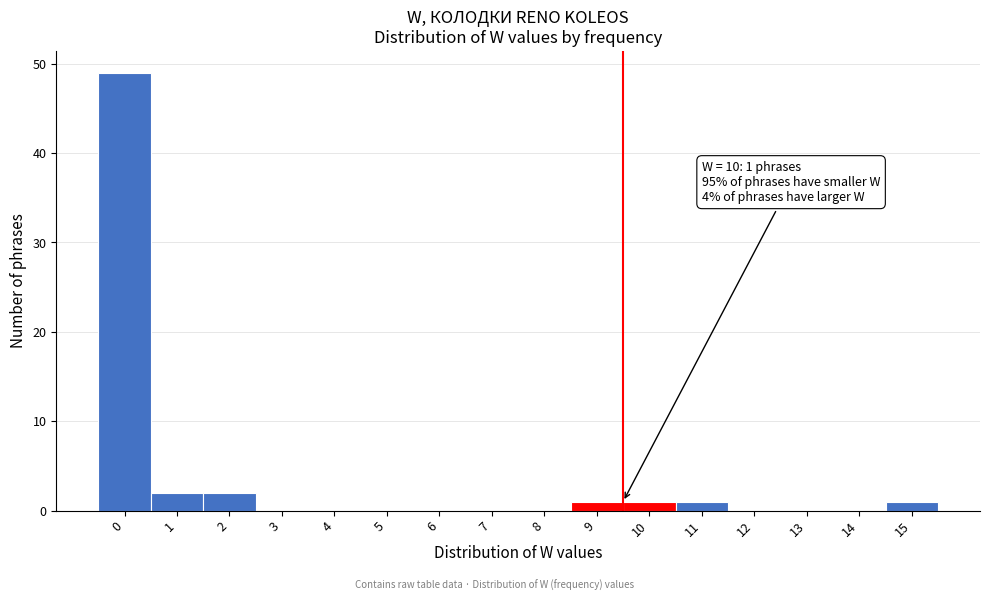

Reading left to right, list all the values displayed in this chart.

0=49	1=2	2=2	3=0	4=0	5=0	6=0	7=0	8=0	9=1	10=1	11=1	12=0	13=0	14=0	15=1